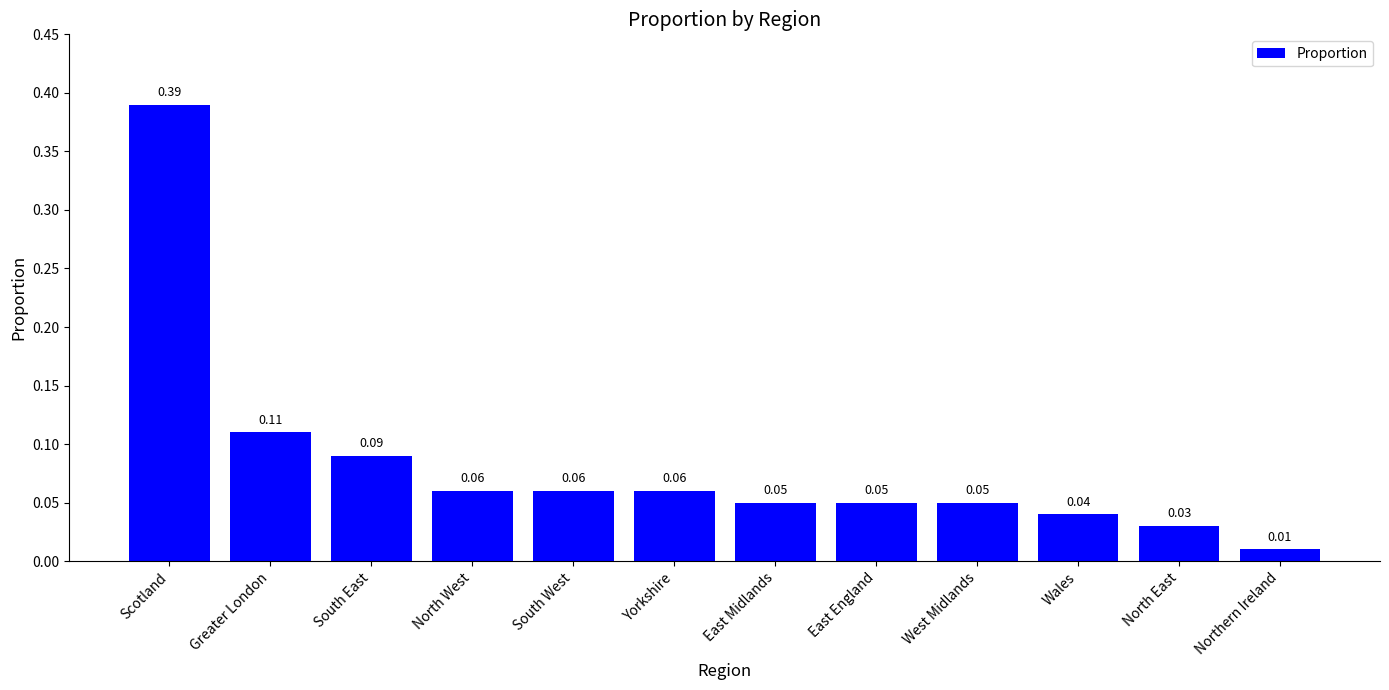

Between Greater London and West Midlands, which is larger?

Greater London